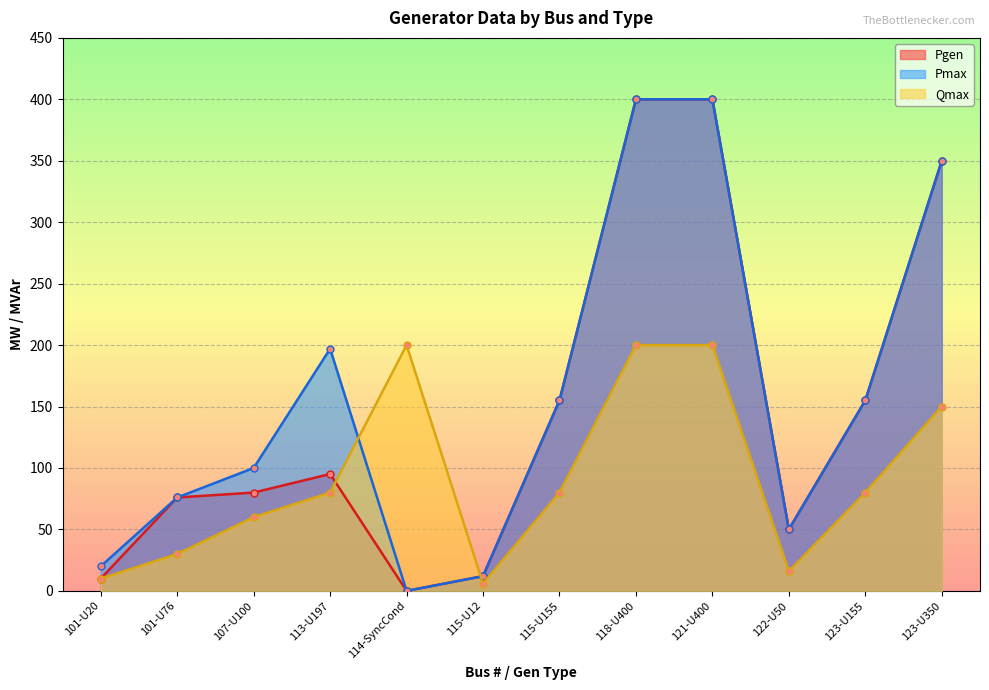

Between 101-U76 and 123-U350, which series saw the biggest shift?

Pgen